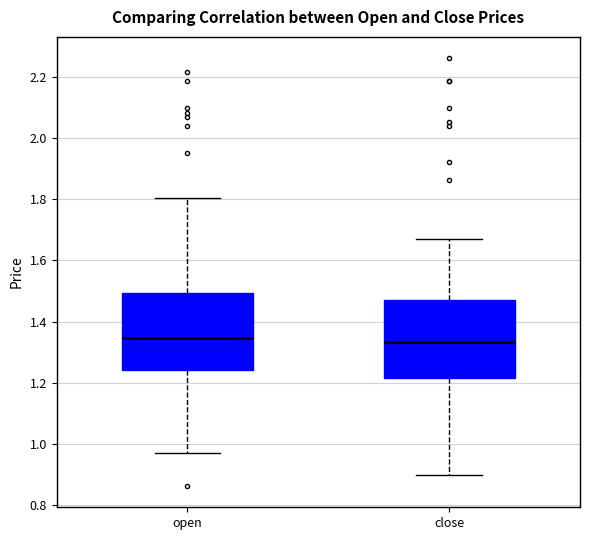

Where does the lower whisker of the box for open end on the y-axis? The values are not printed on the chart, so give them approximately, as read against the axis.

0.96